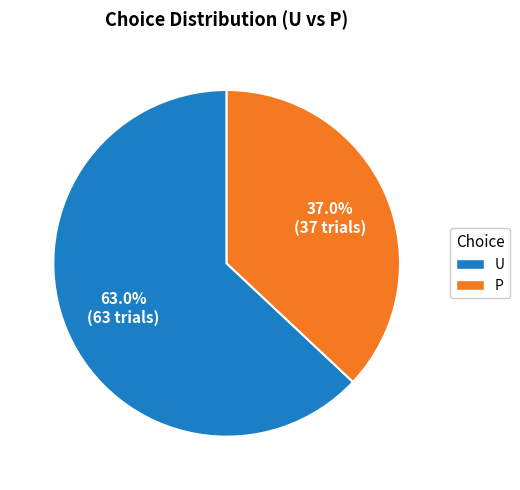

What is the smallest slice in the pie chart?

P